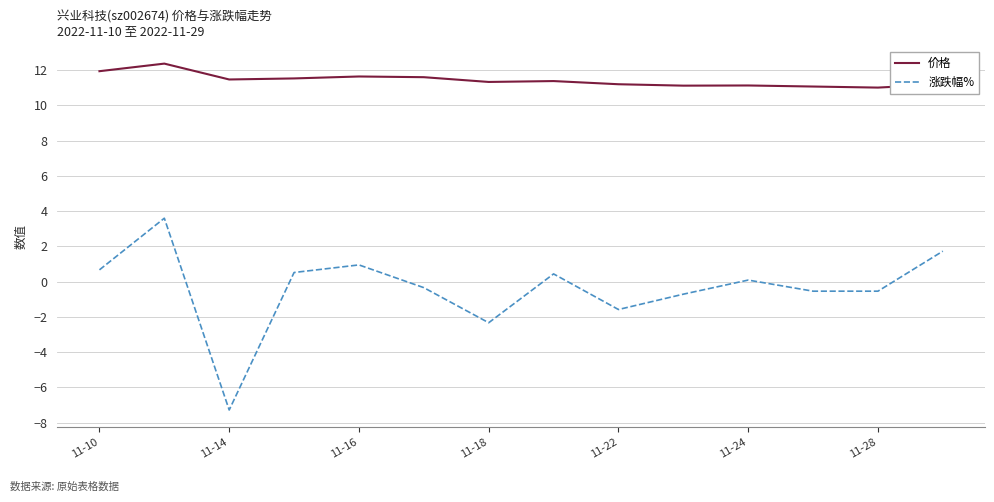

Rank the series by their maximum value, from highest to lowest.

价格, 涨跌幅%